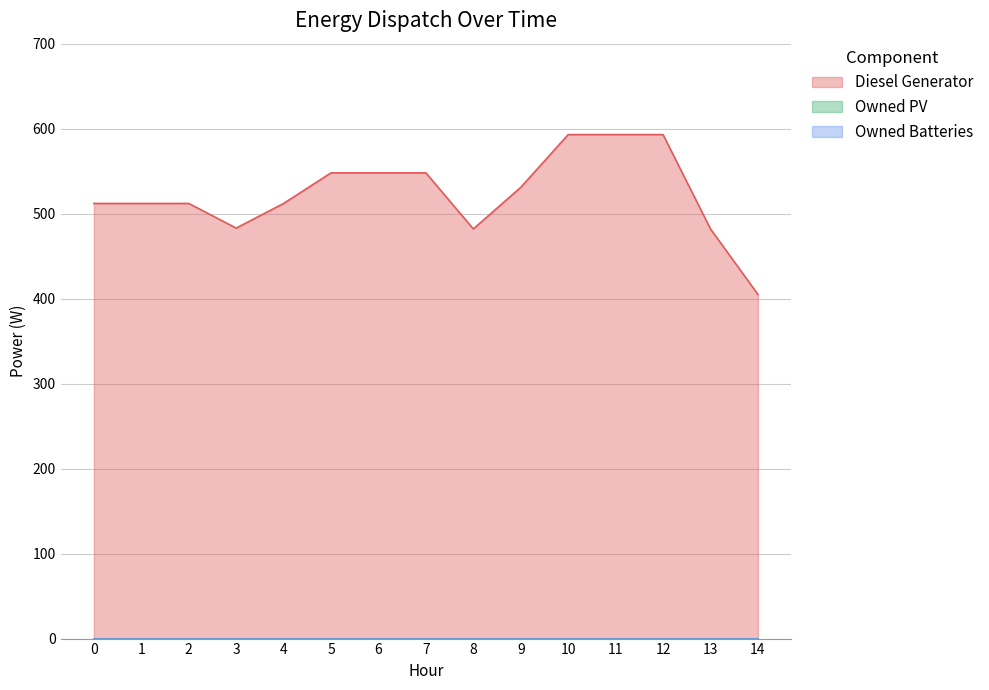

What is the difference between the maximum and second lowest values in the Diesel Generator series?

111